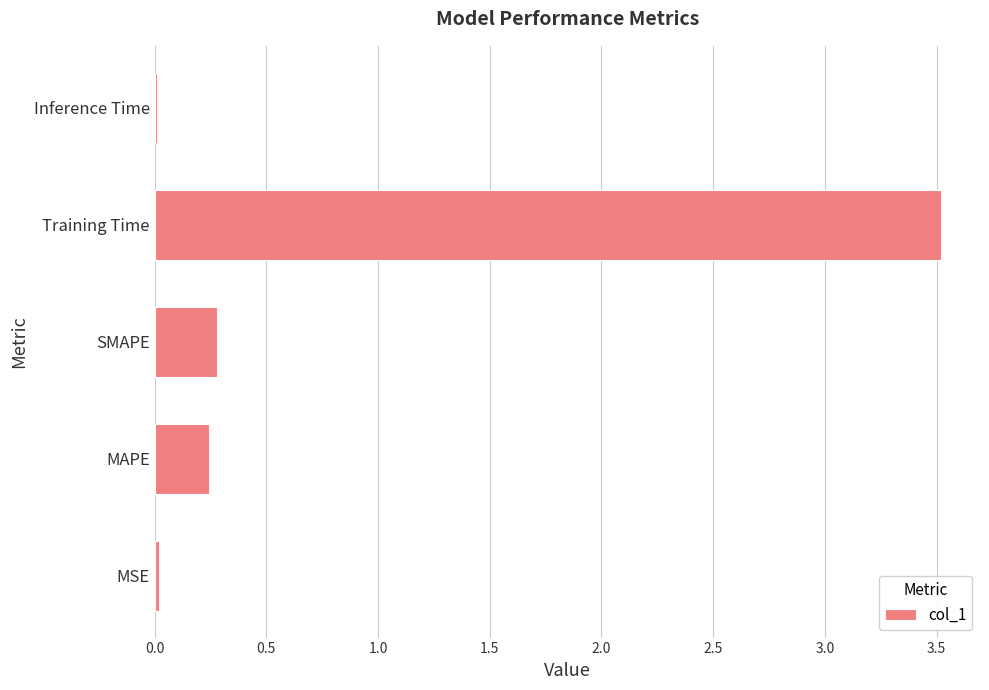

Are the bars grouped side by side (vs. stacked)?

No